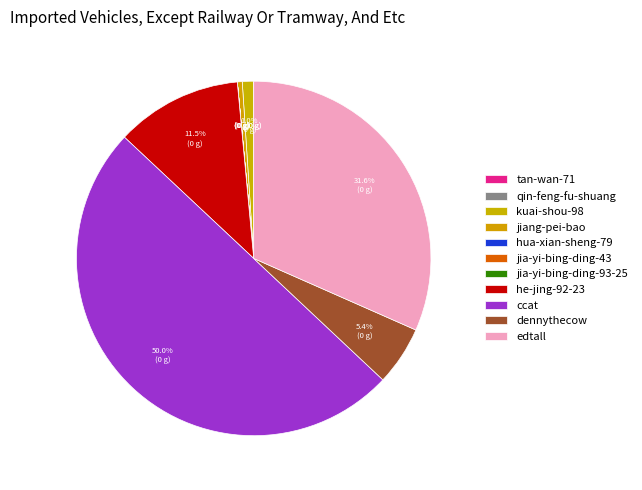

Is jiang-pei-bao the majority of the pie?

No